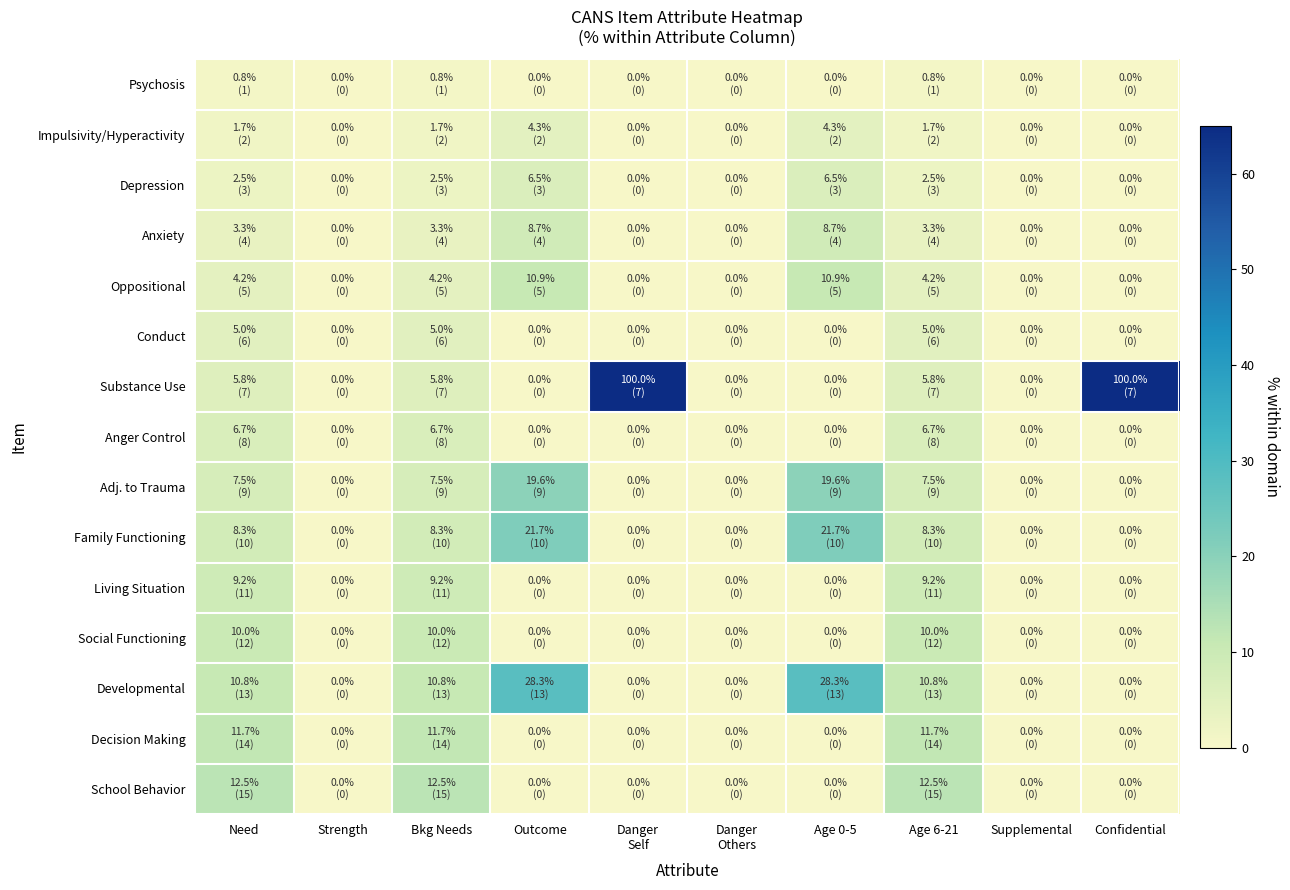

At Supplemental, list the series in order from largest to smallest.

Psychosis, Impulsivity/Hyperactivity, Depression, Anxiety, Oppositional, Conduct, Substance Use, Anger Control, Adj. to Trauma, Family Functioning, Living Situation, Social Functioning, Developmental, Decision Making, School Behavior